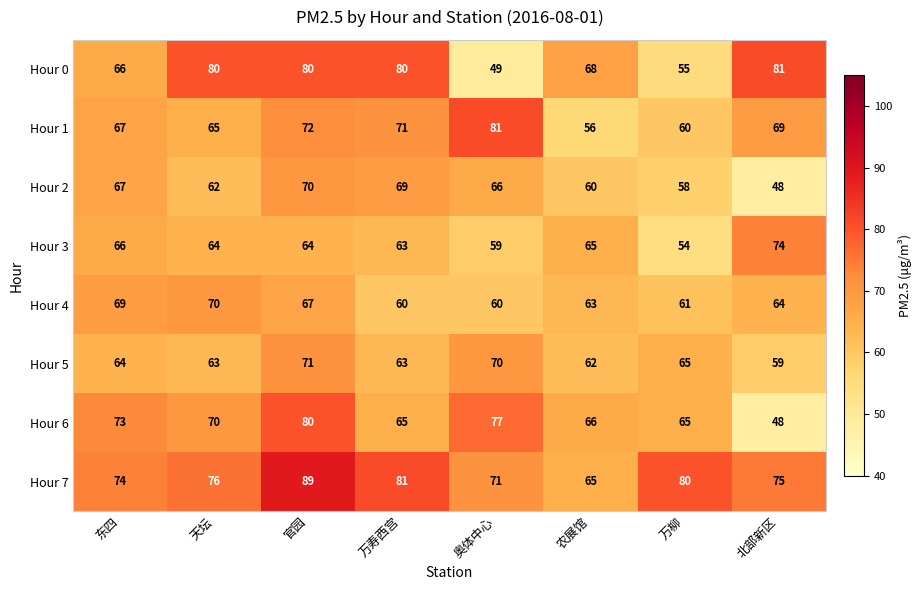

What is the sum of the Hour 4 values at 万柳 and 万寿西宫?

121